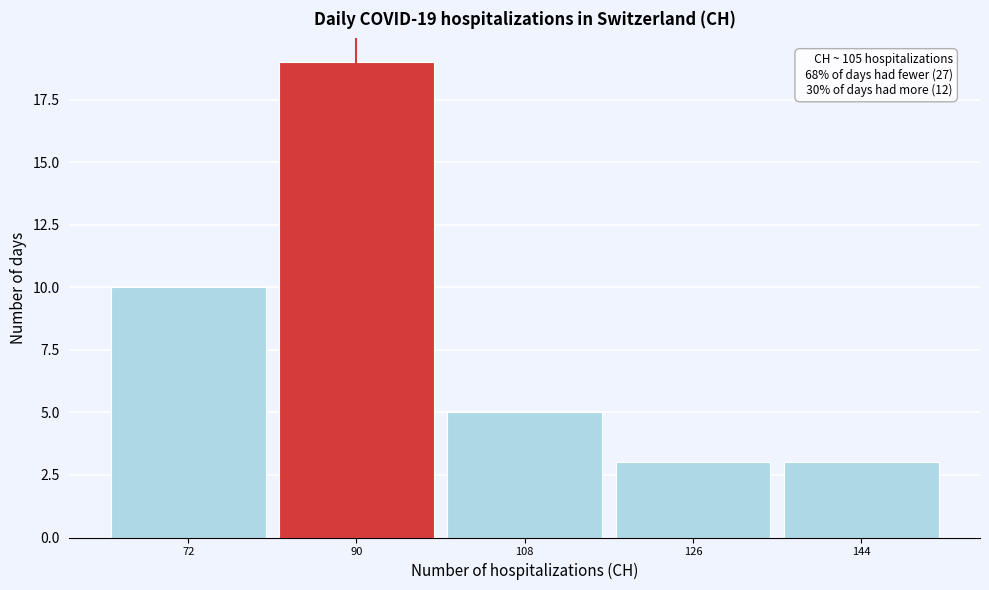

Reading left to right, transcribe all the data shown in this chart.

72=10	90=19	108=5	126=3	144=3